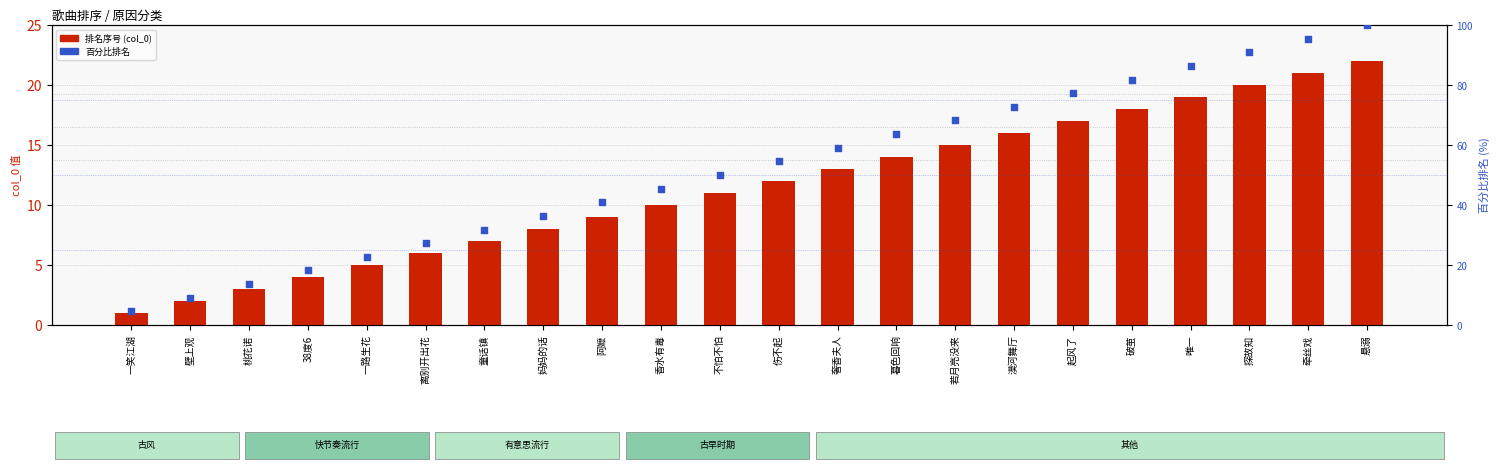

What are all the series names shown in the legend?

排名序号 (col_0), 百分比排名